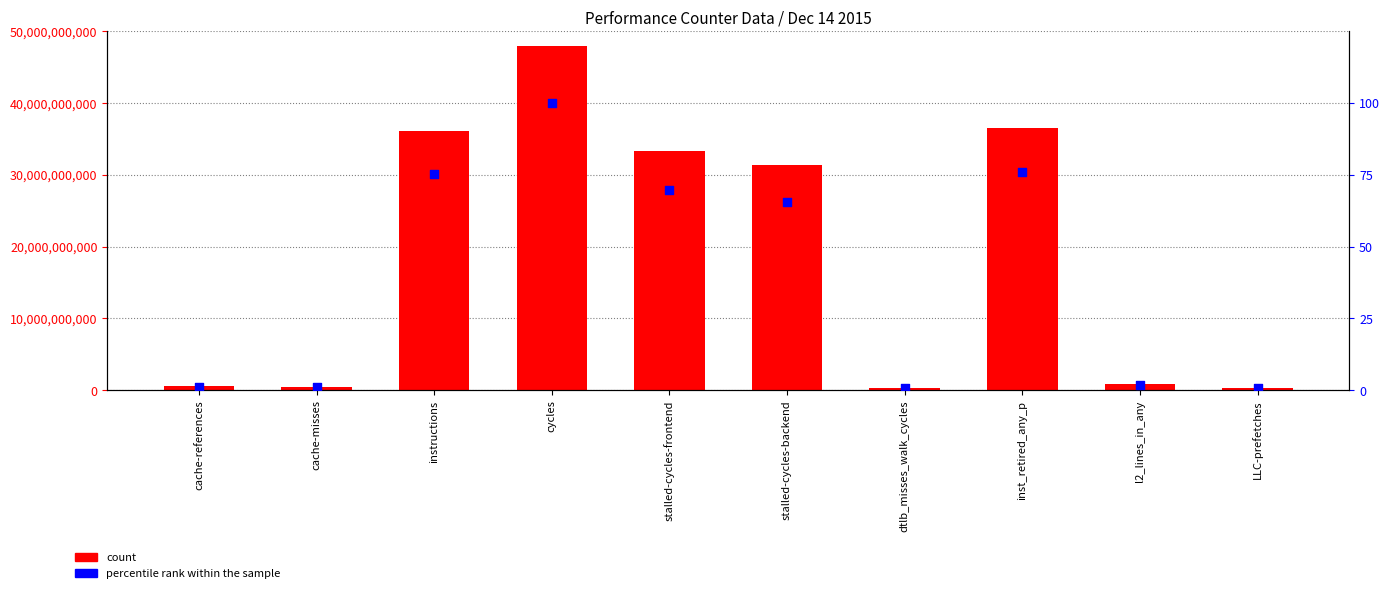

Which series contains the lowest Y value?

percentile rank within the sample